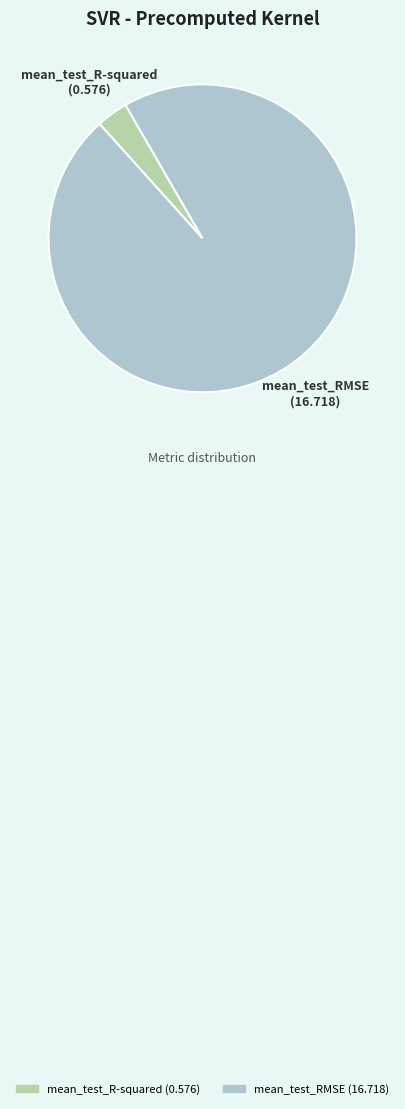

Rank the categories by value from lowest to highest.

mean_test_R-squared, mean_test_RMSE